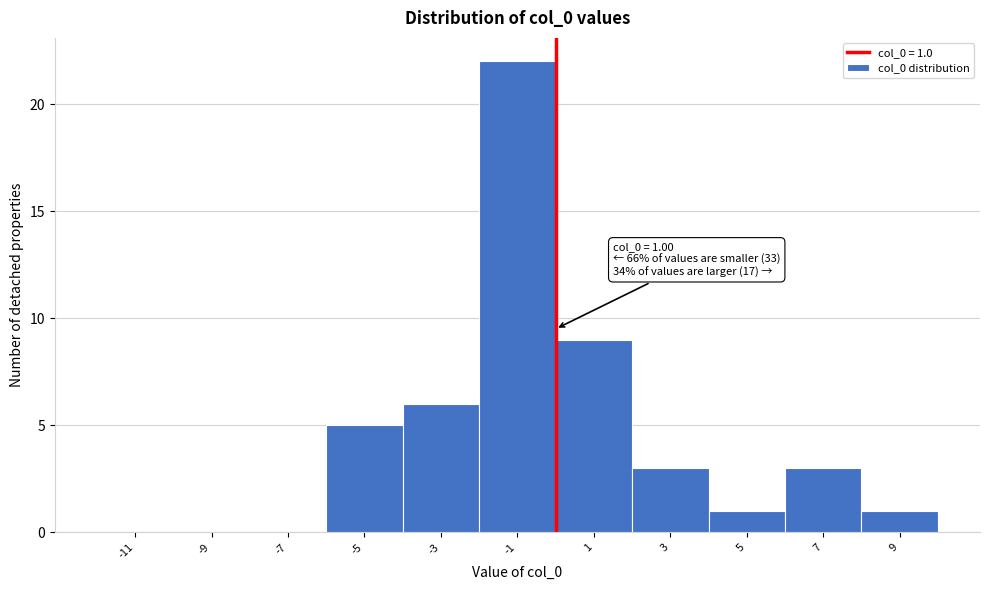

Reading right to left, transcribe all the data shown in this chart.

9=1	7=3	5=1	3=3	1=9	-1=22	-3=6	-5=5	-7=0	-9=0	-11=0